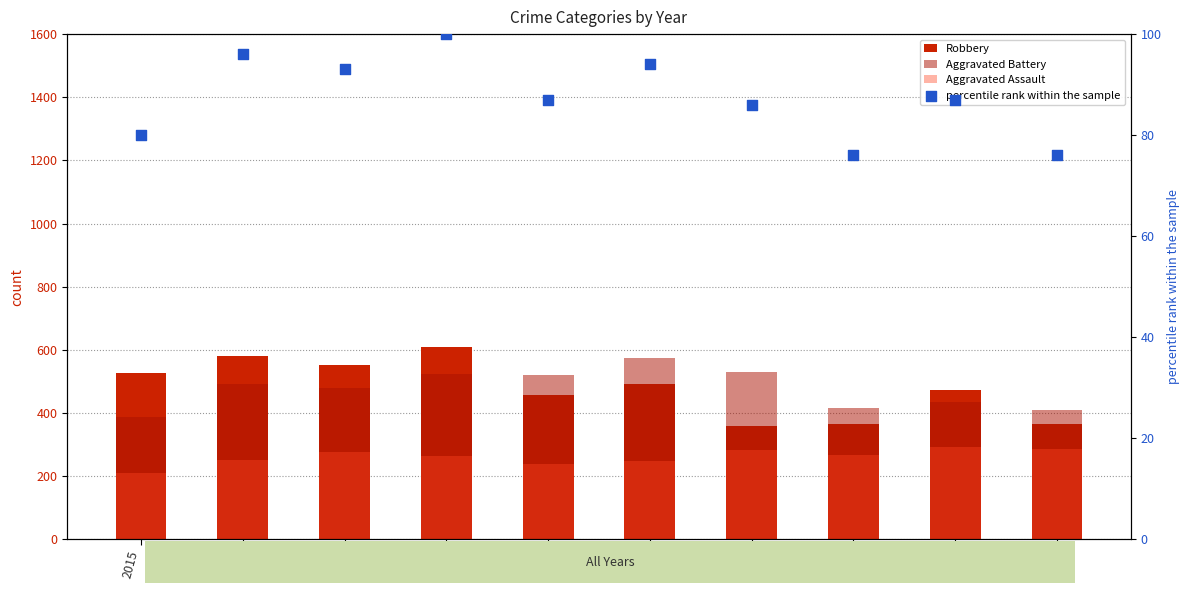

Which series contains the lowest Y value?

percentile rank within the sample